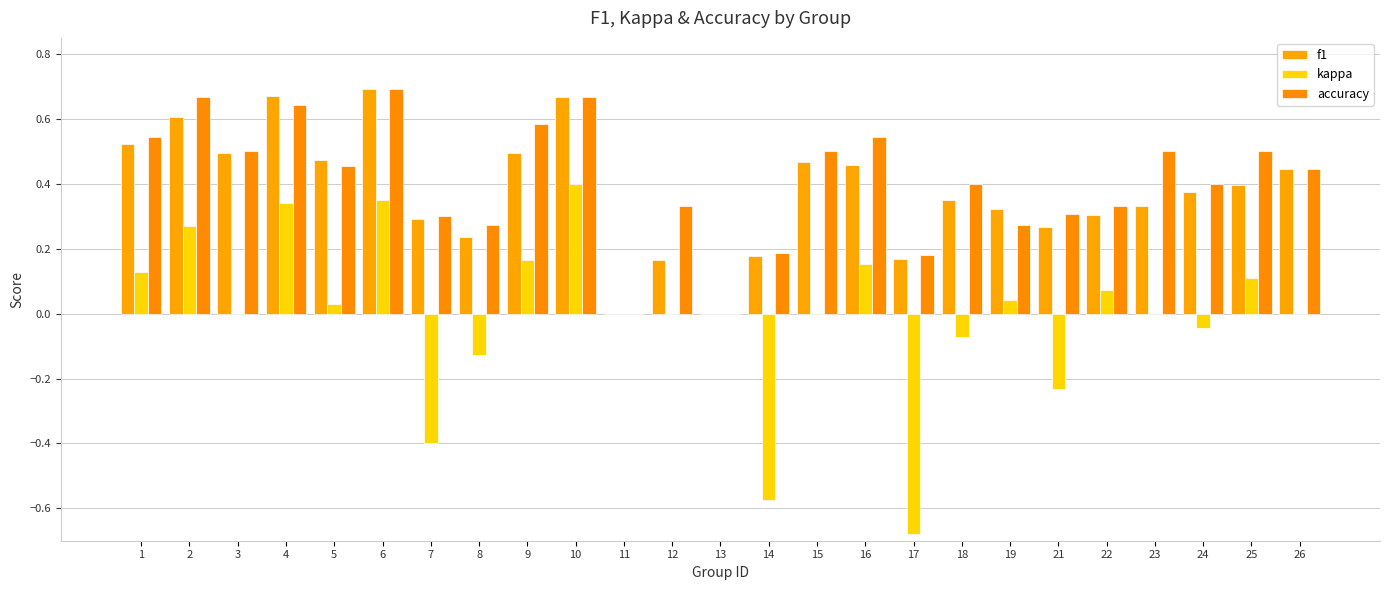

At which category does the chart reach its minimum across all series?

17